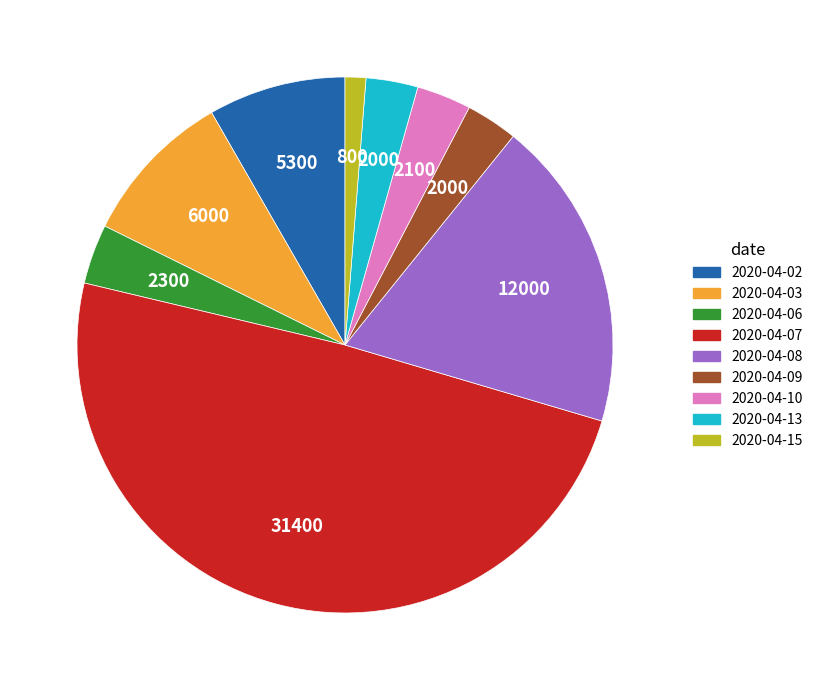

Count the number of slices in the pie.

9